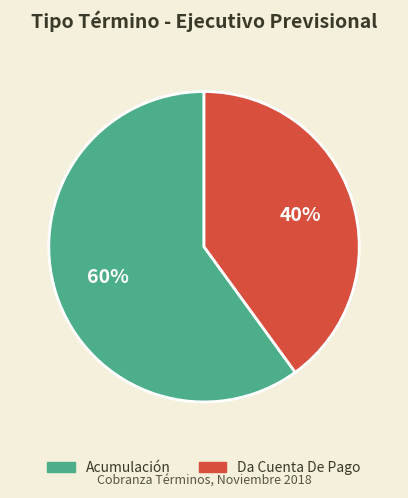

What is the majority slice?

Acumulación